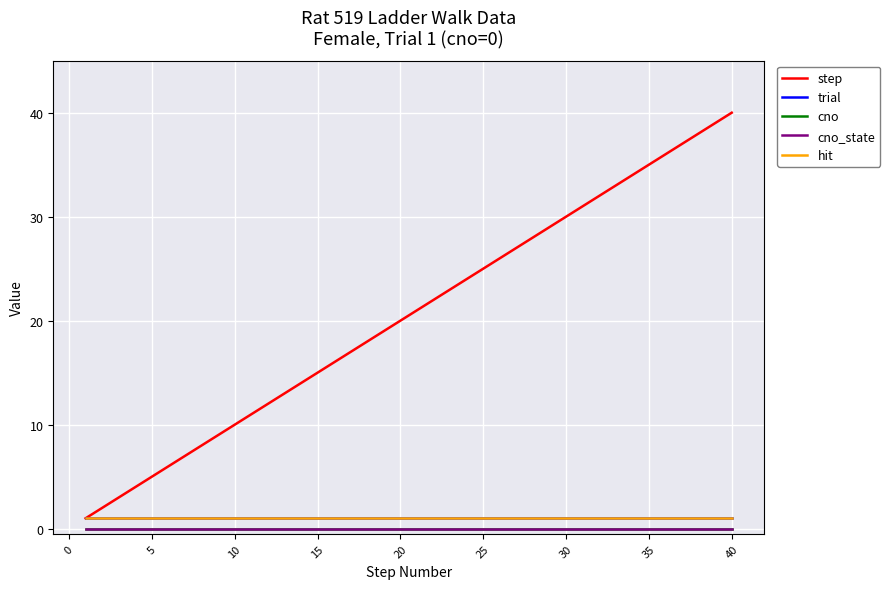

Does the chart display data point markers on the line(s)?

No